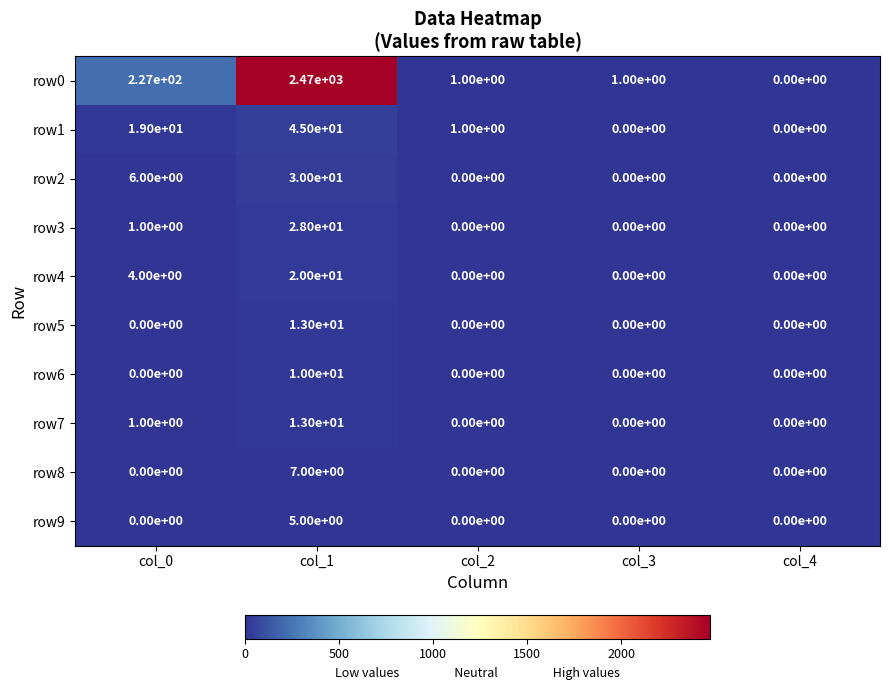

The value of row3 at col_4 is 0. True or false?

True